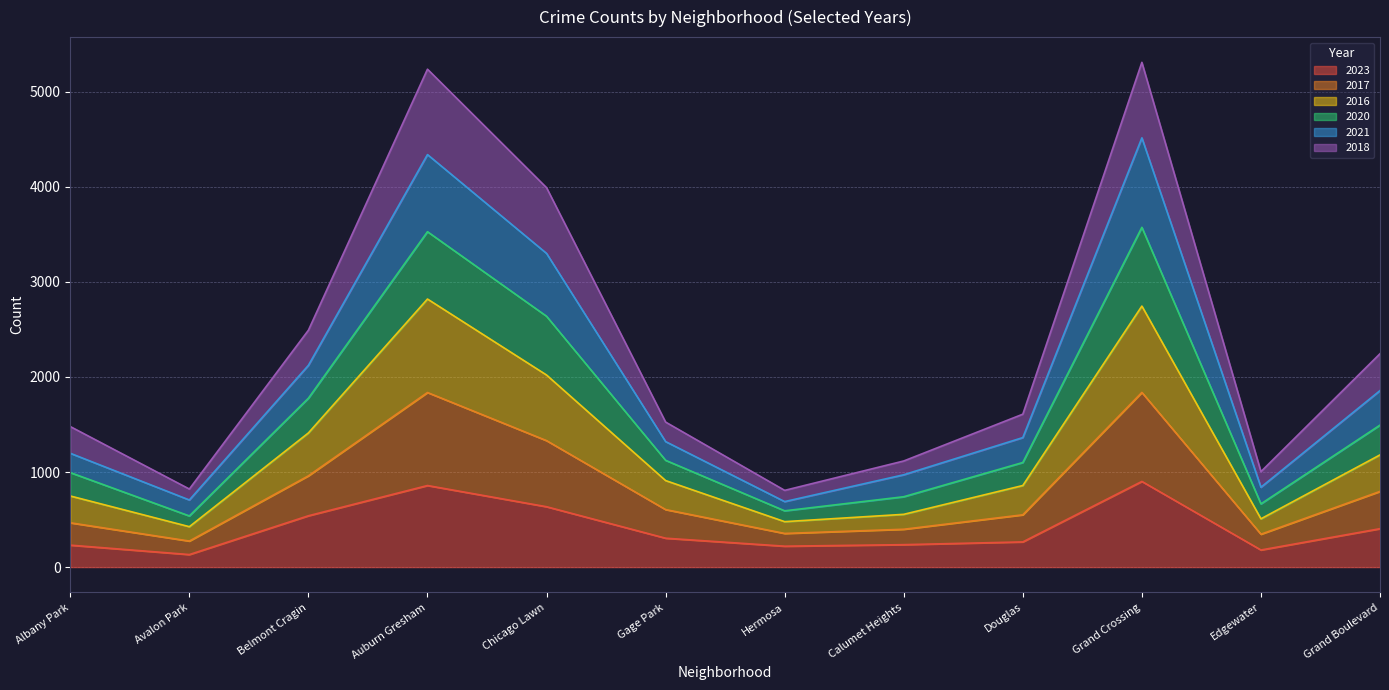

What is the highest value of the 2023 series?

901